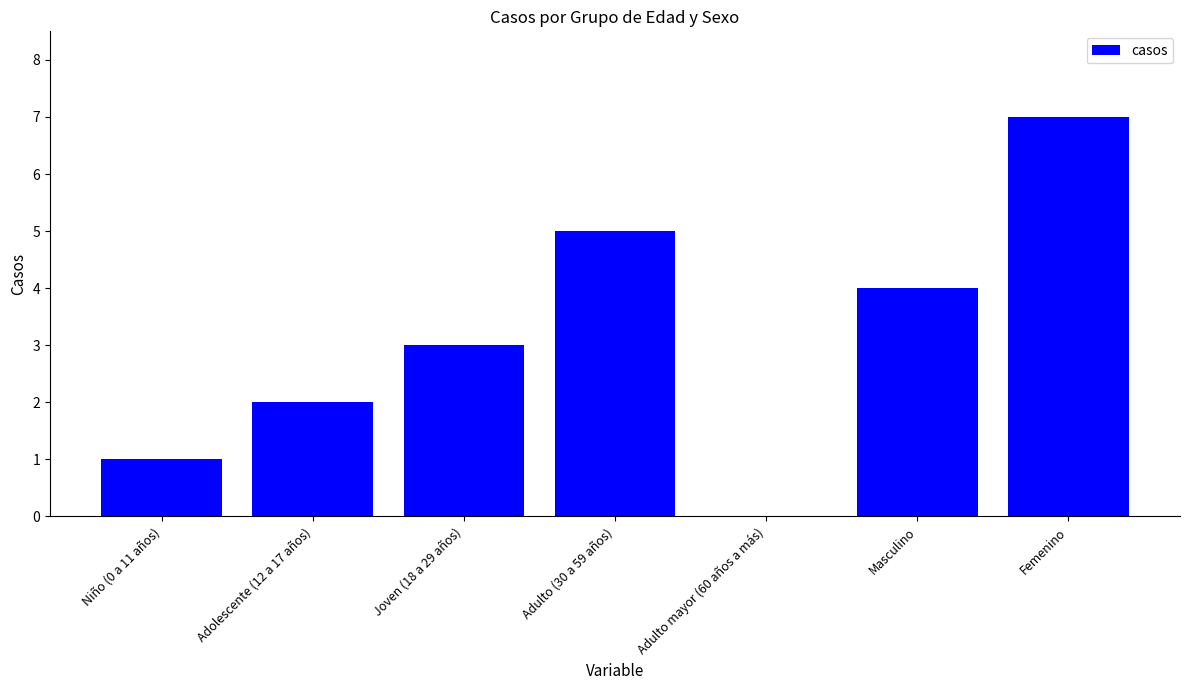

Count the values in the range 1 to 5.

5